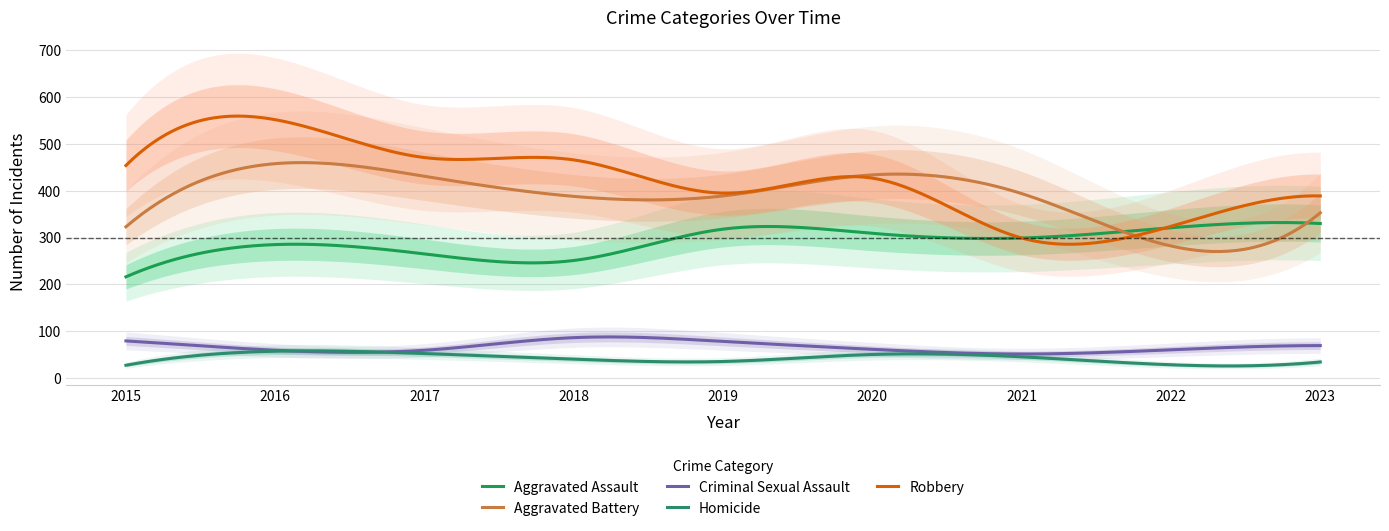

What is the minimum value for Criminal Sexual Assault?

51.0